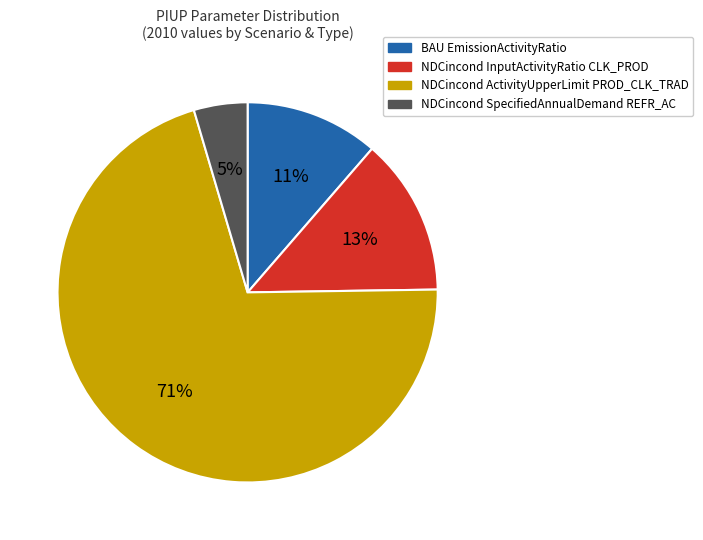

Does any single category account for the majority?

Yes